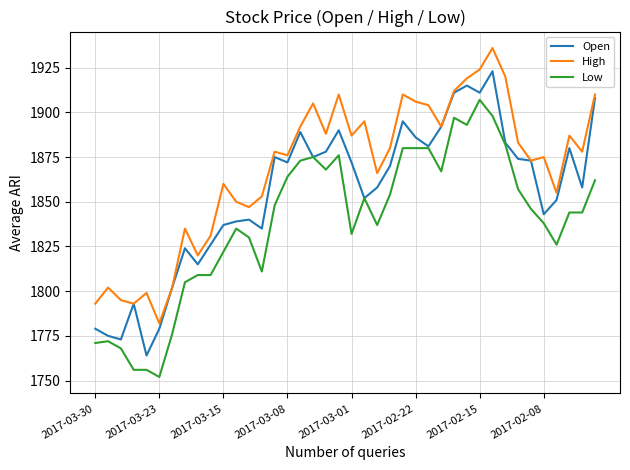

Which series has the largest total across all categories?

High